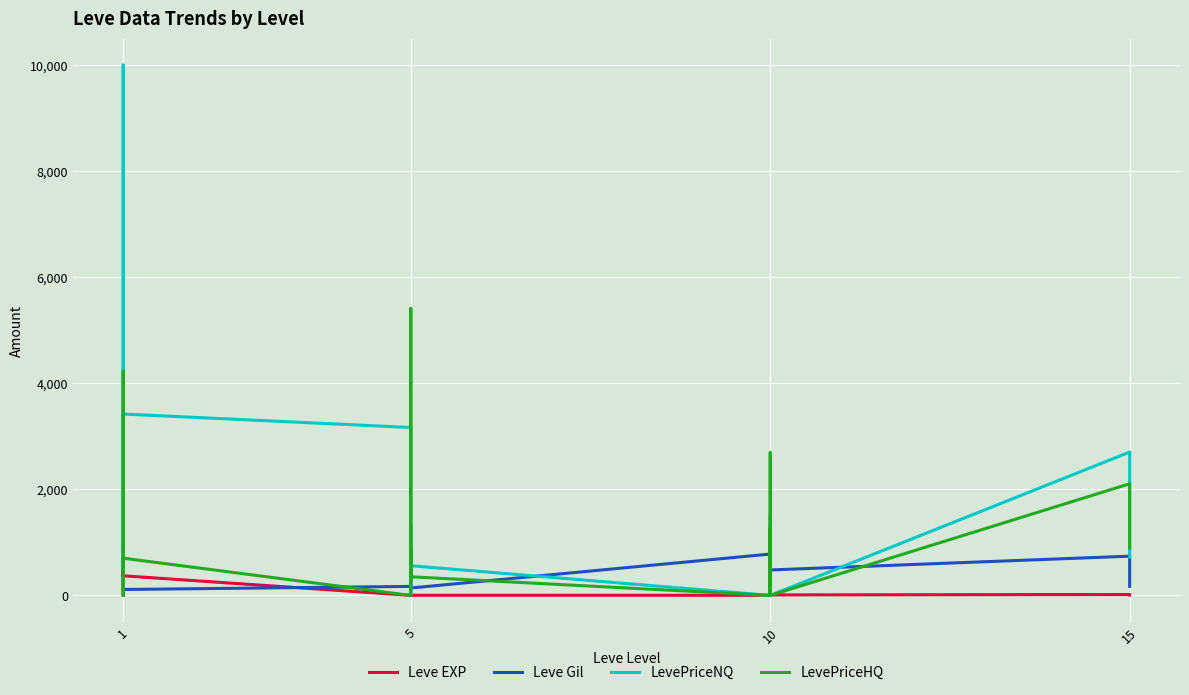

True or false: Leve EXP has more than 2 interior local peaks.

True